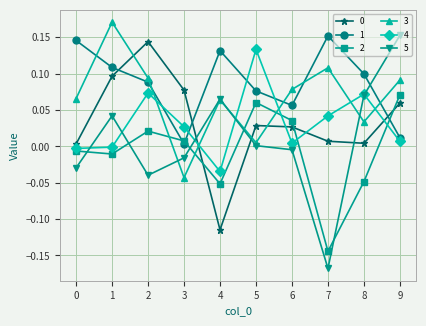

Where do 1 and 5 first cross each other?

8 and 9